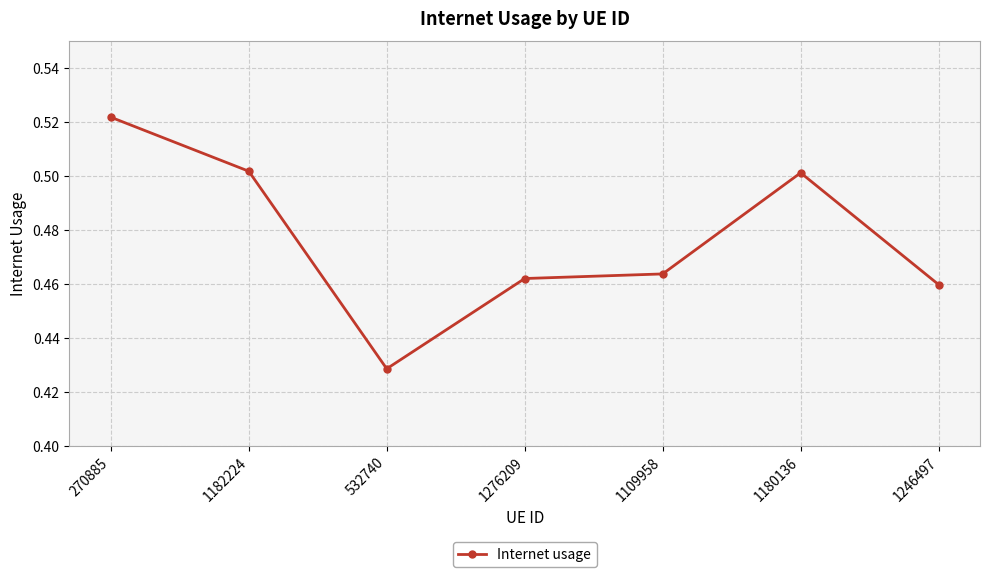

Which has a higher value, 1180136 or 1276209?

1180136